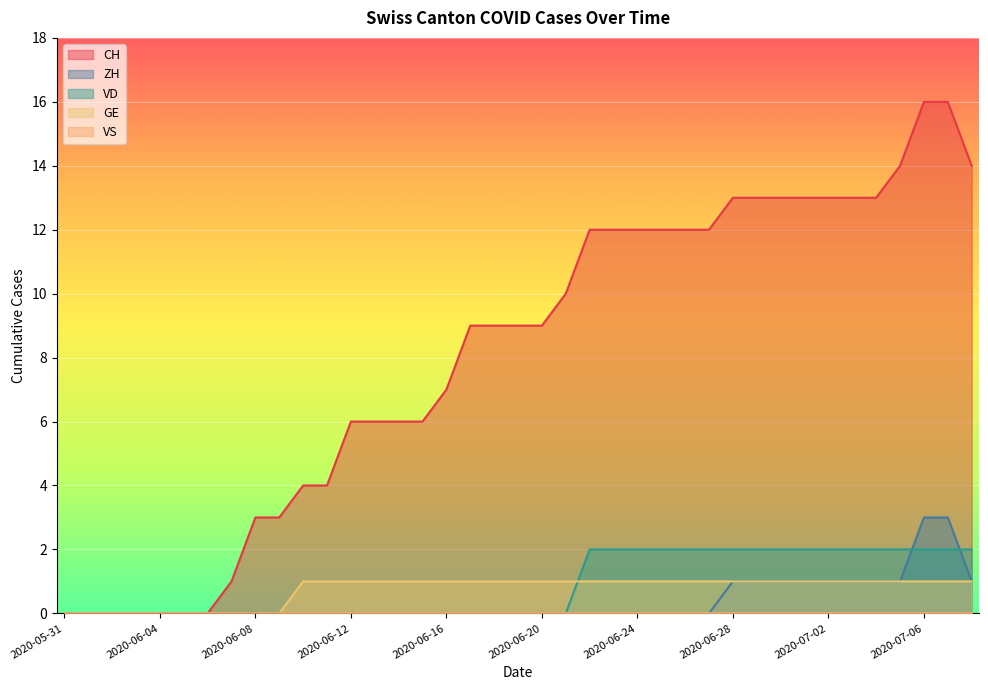

Which series has the largest total across all categories?

CH